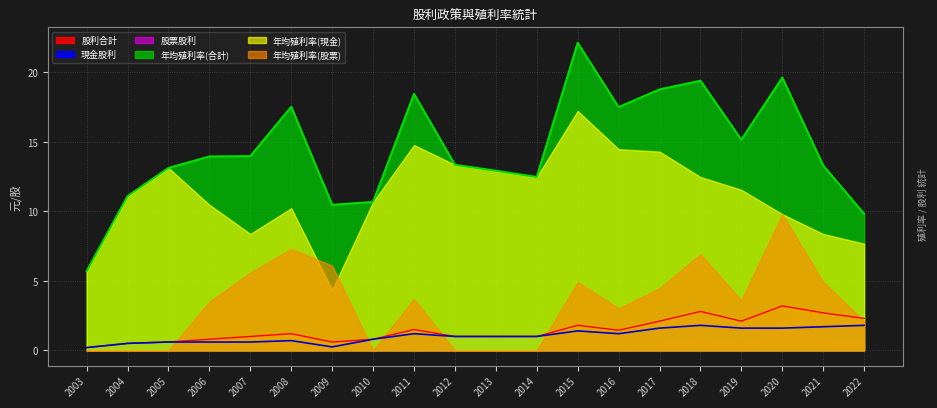

What is the greatest value displayed?

22.1